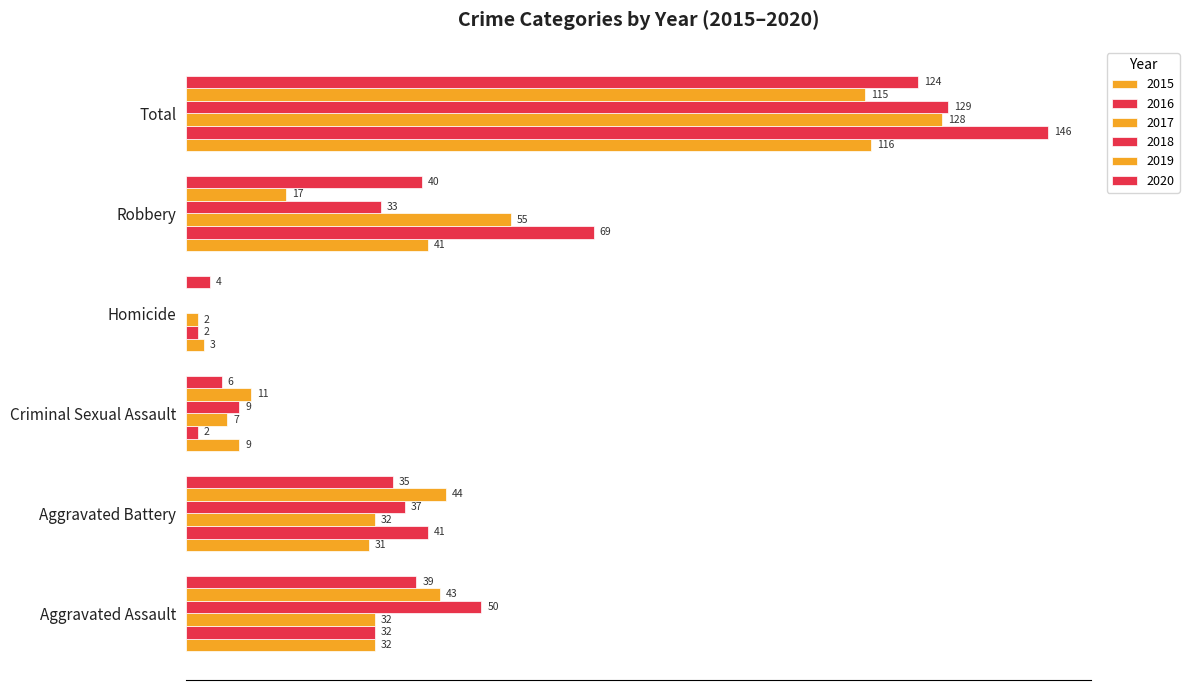

What is the difference between the 2017 values at Total and Homicide?

126